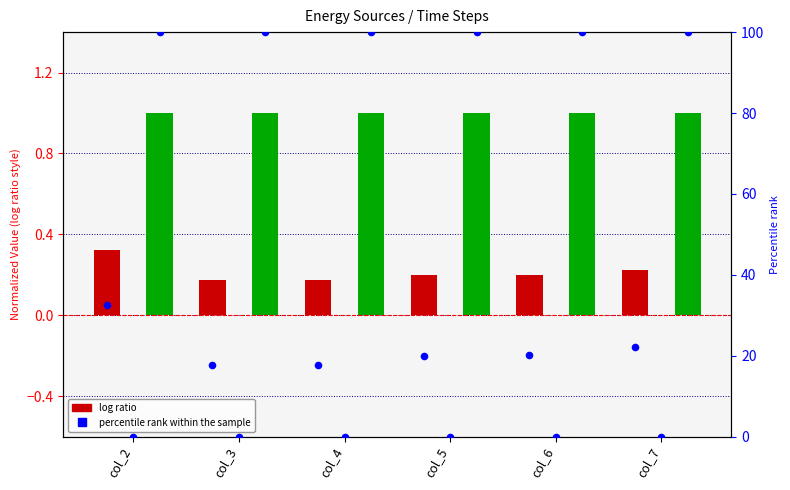

At how many categories does at least one series exceed 87?

6